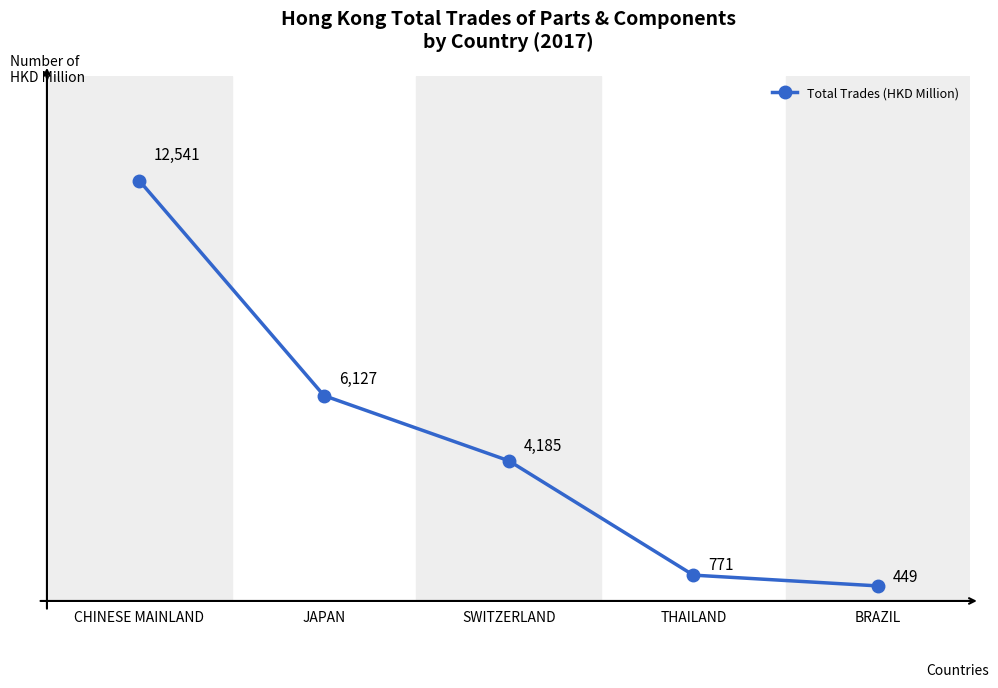

What is the average value?

4814.5